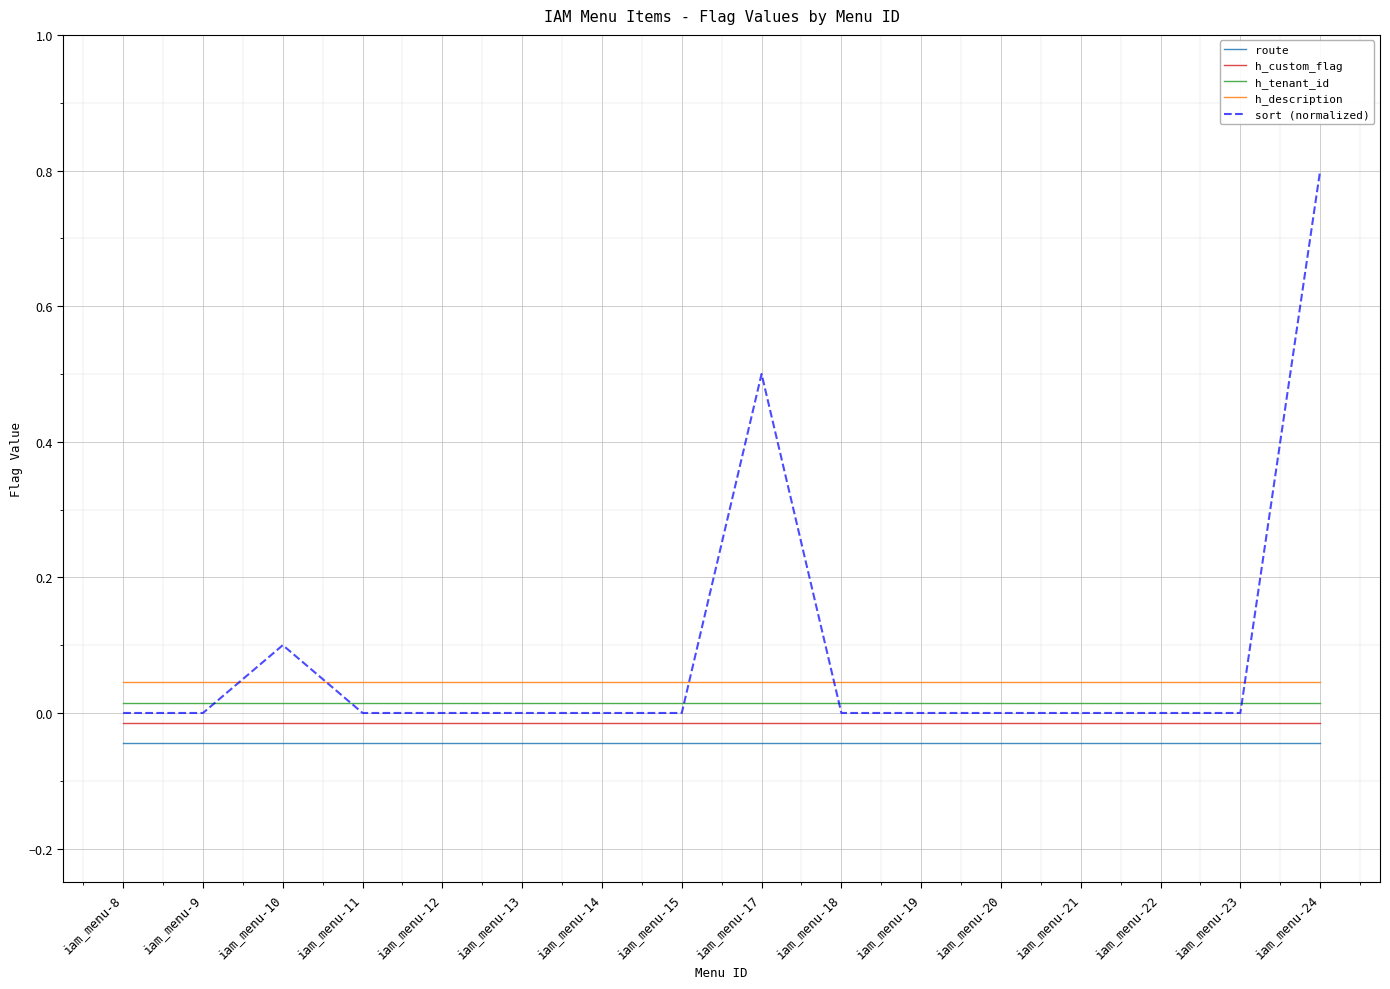

The value of h_description at iam_menu-21 is 0.0. True or false?

True